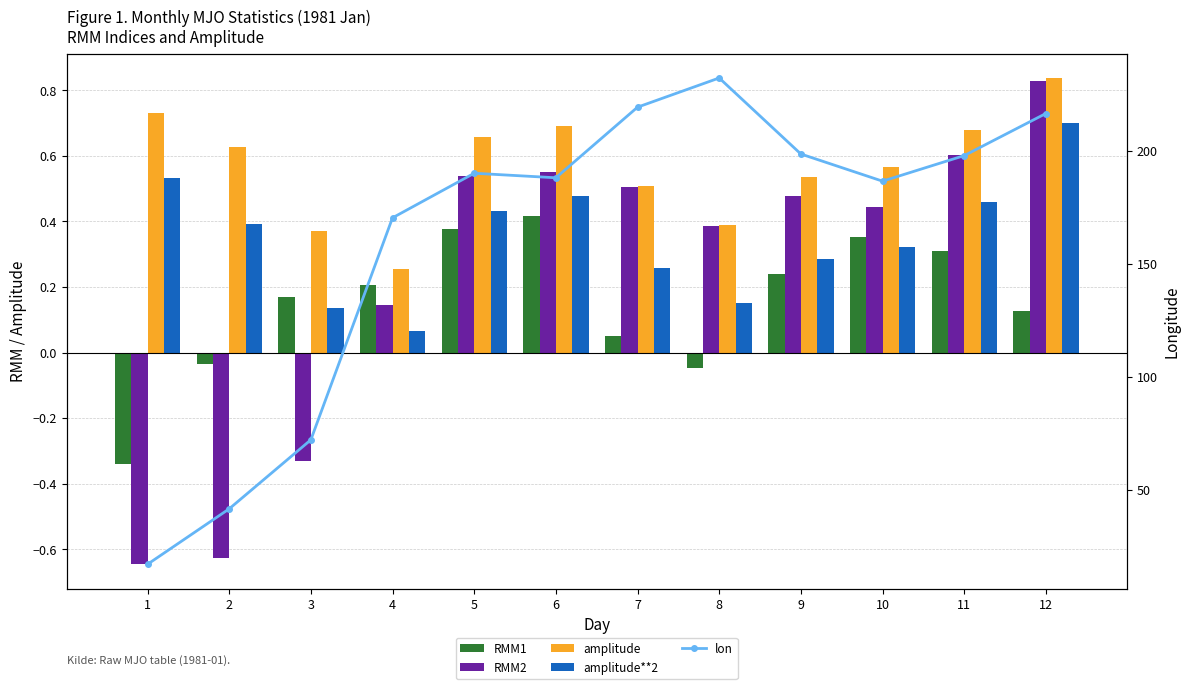

Reading left to right, transcribe all the data shown in this chart.

RMM1: -0.3	-0.0	0.2	0.2	0.4	0.4	0.1	-0.0	0.2	0.4	0.3	0.1
RMM2: -0.6	-0.6	-0.3	0.1	0.5	0.6	0.5	0.4	0.5	0.4	0.6	0.8
amplitude: 0.7	0.6	0.4	0.3	0.7	0.7	0.5	0.4	0.5	0.6	0.7	0.8
amplitude**2: 0.5	0.4	0.1	0.1	0.4	0.5	0.3	0.2	0.3	0.3	0.5	0.7
lon: 17.2	41.7	72.2	170.3	190.0	188.0	219.2	232.1	198.5	186.5	197.8	216.4